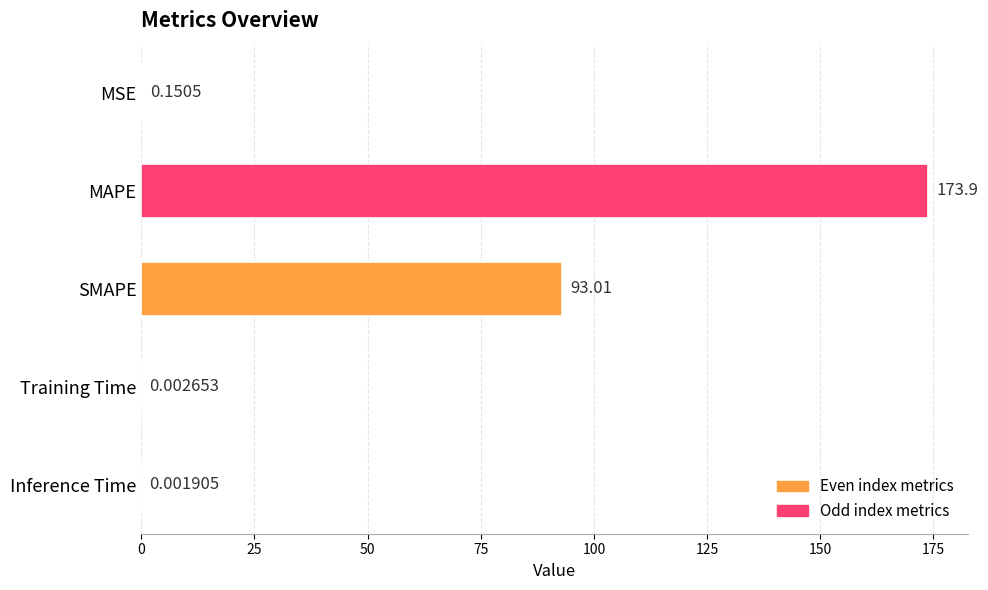

At which label is the value closest to 86?

SMAPE